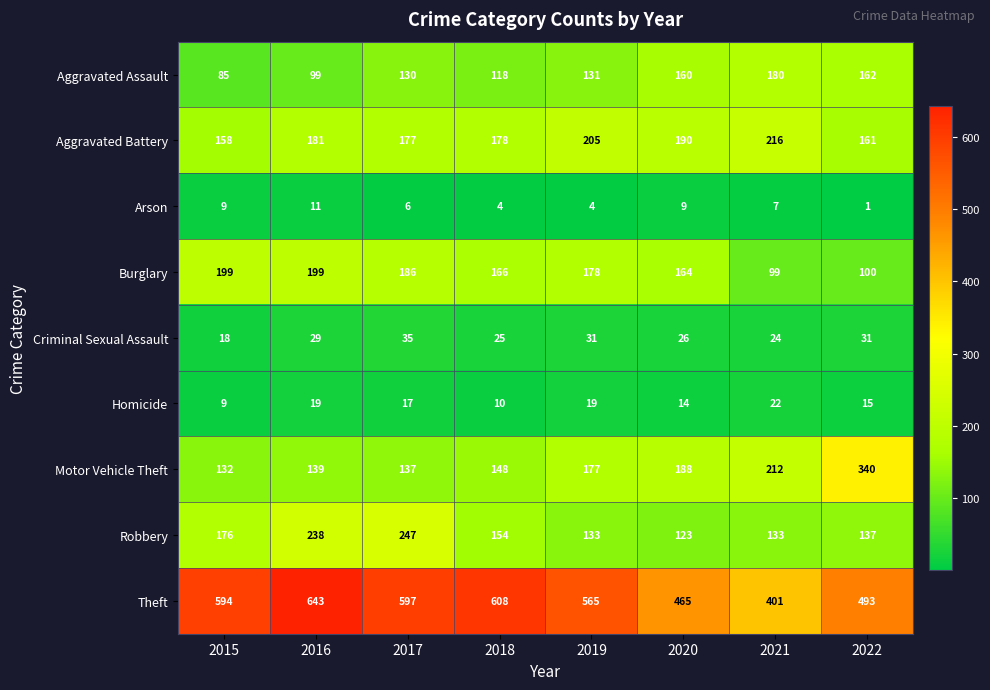

What is the spread (max minus min) of values at 2018?

604